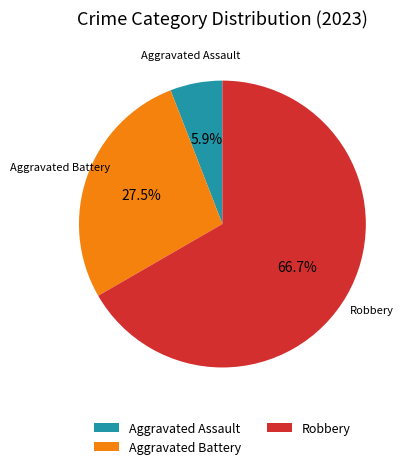

To the nearest percent, what portion does Robbery represent?

67%